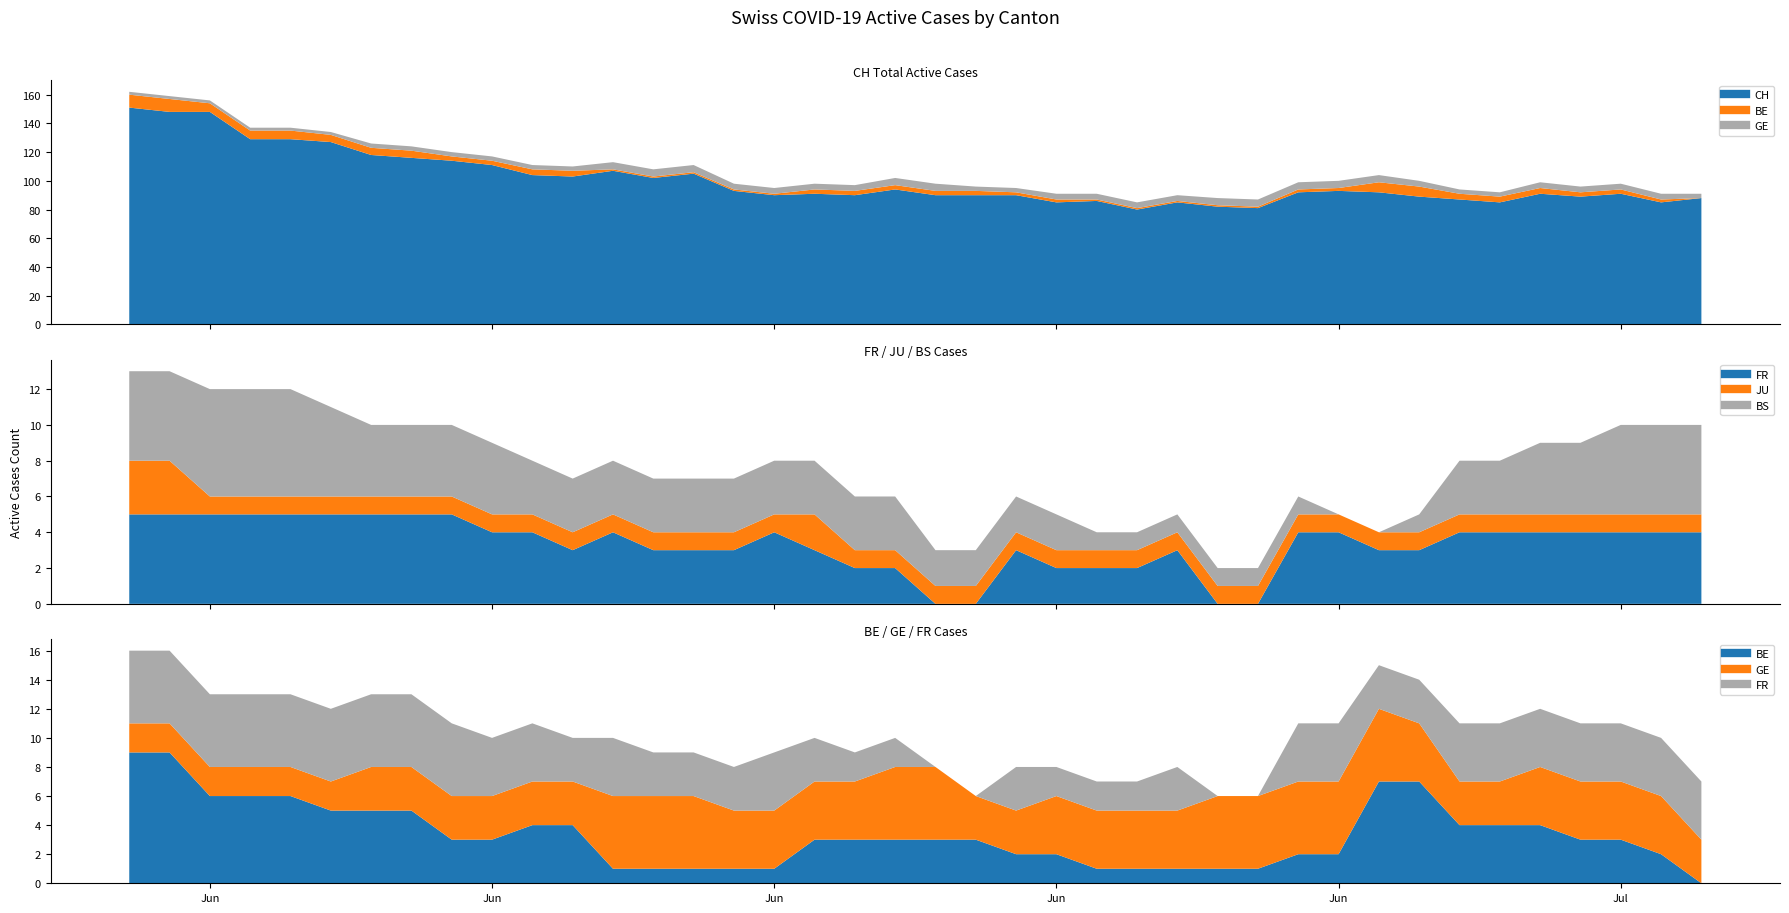

How many data points in CH are above 92?

18